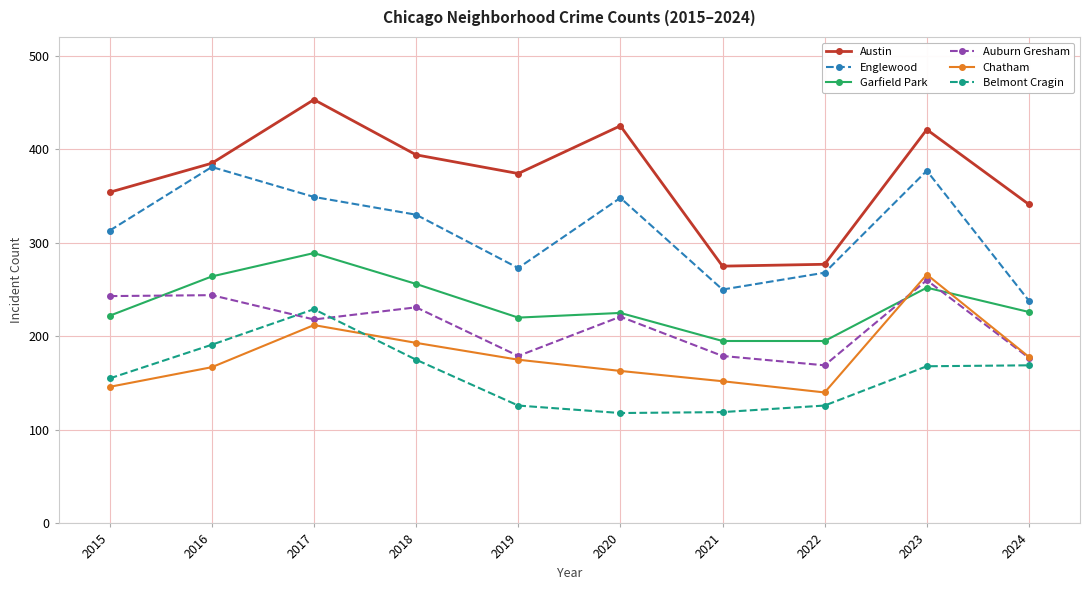

What is the greatest value displayed?

453